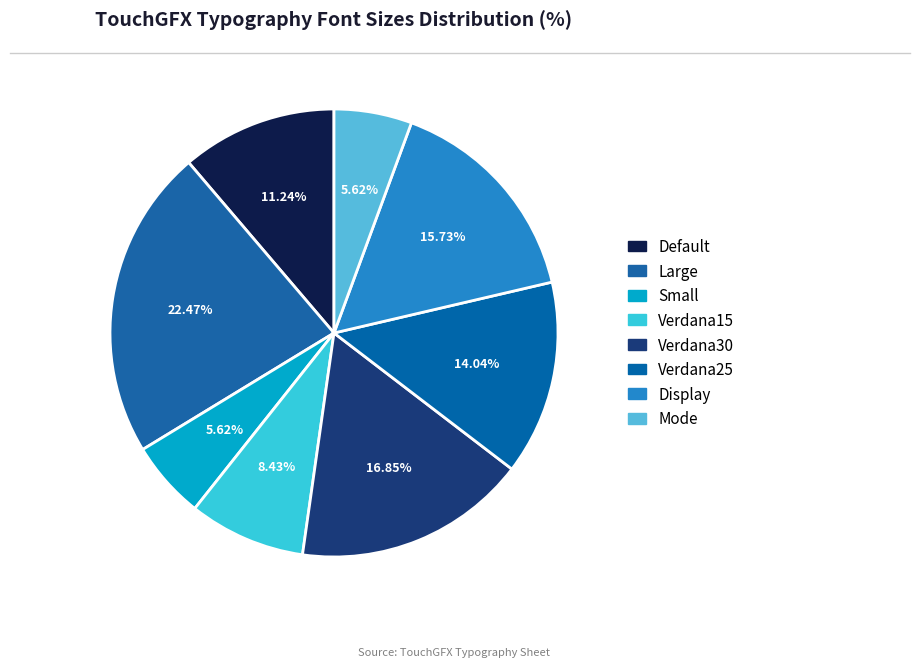

What is the largest slice in the pie chart?

Large